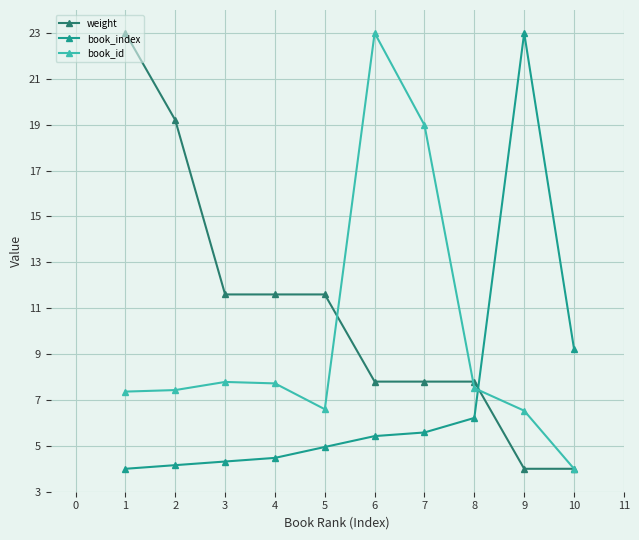

Read the book_index value at 8.

6.2